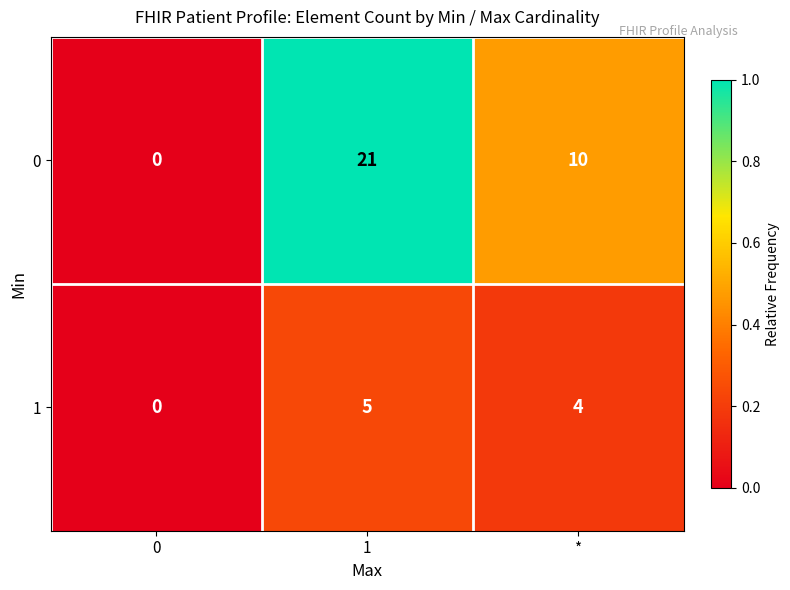

What is the maximum value for 0?

21